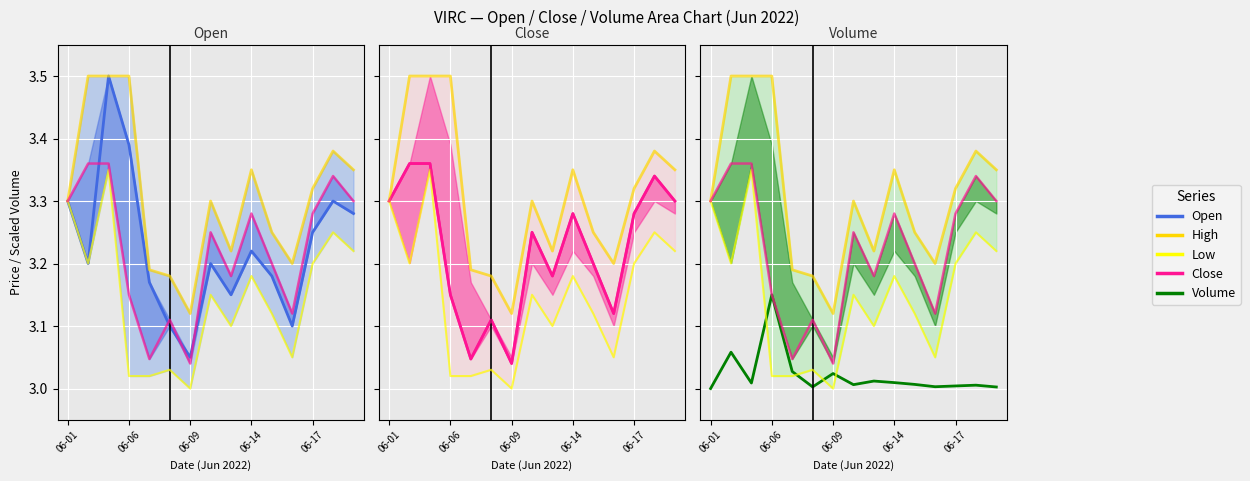

What is the sum of all Volume values?

45.3